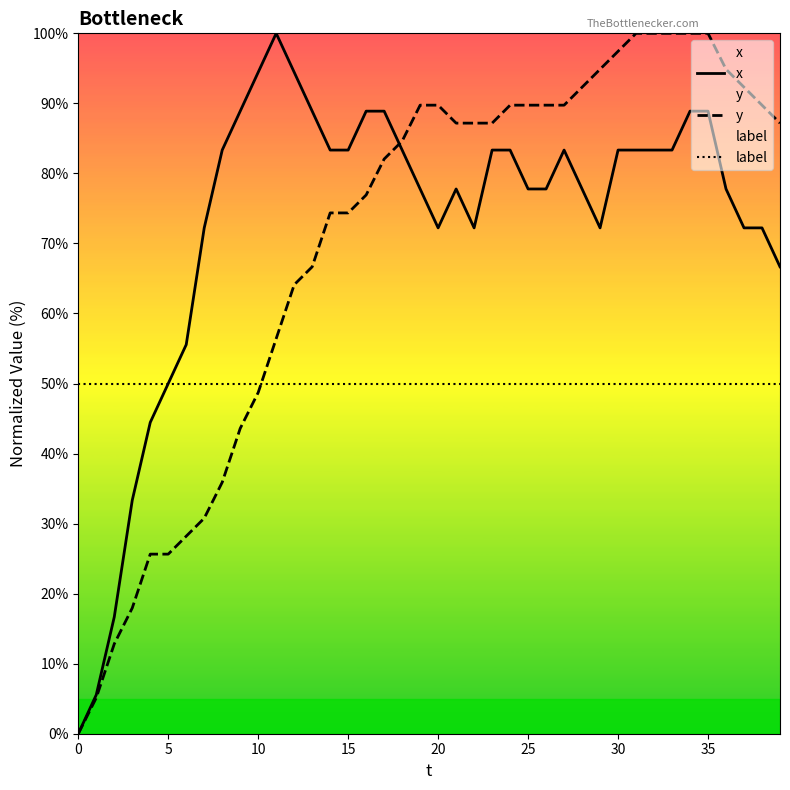

Is it true that x equals 117.6 at 30?

False